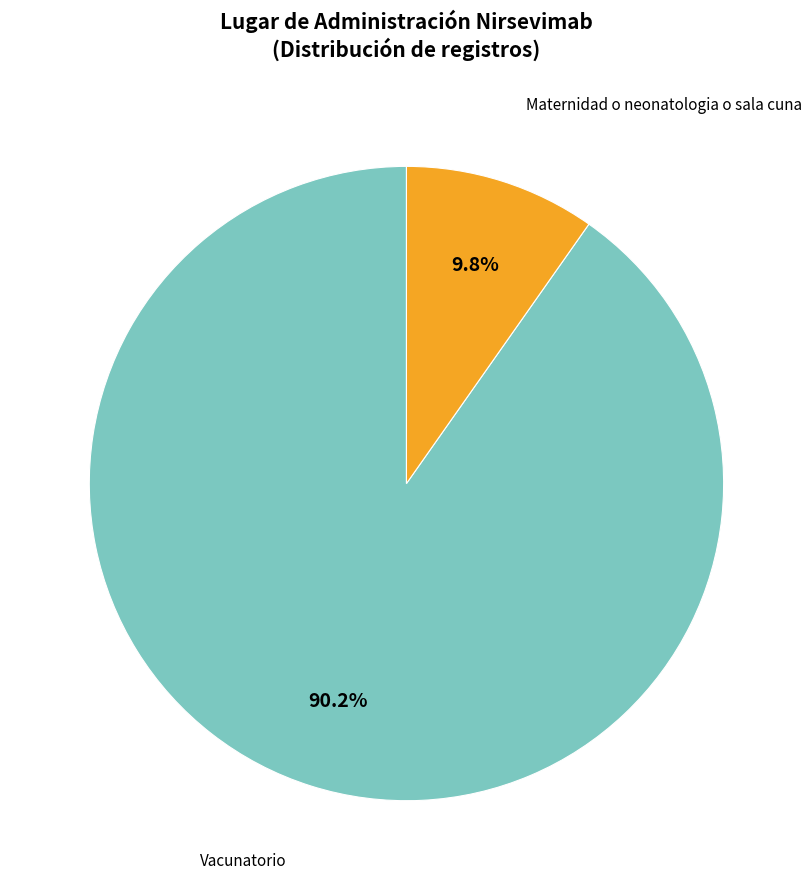

How many segments does this pie chart have?

2